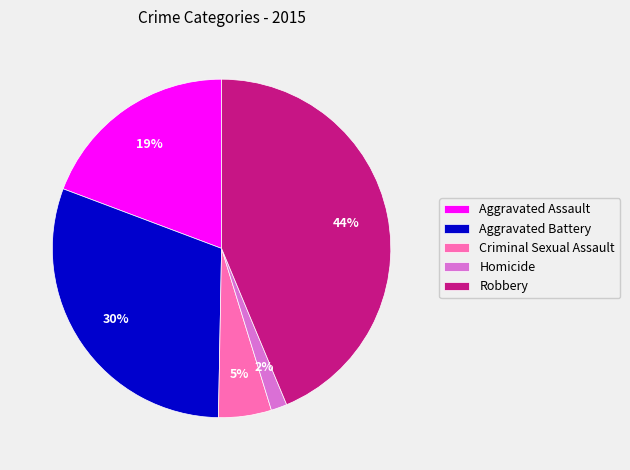

What percentage is the Aggravated Battery slice, to the nearest percent?

30%